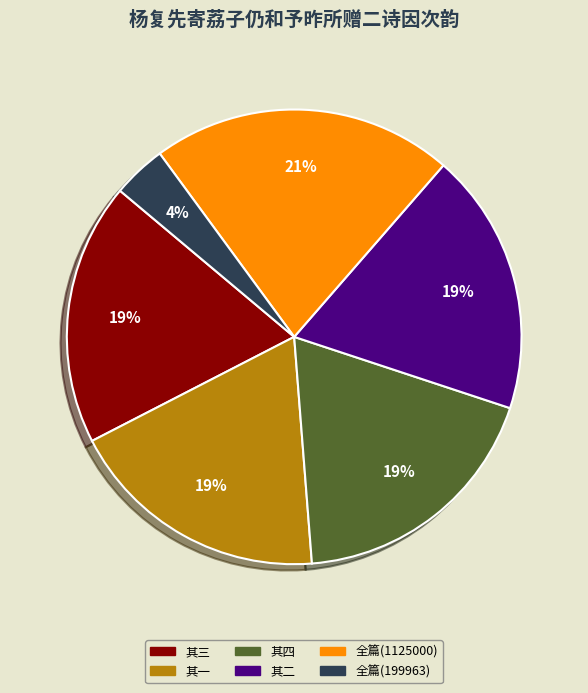

To the nearest percent, what is the average slice percentage?

17%